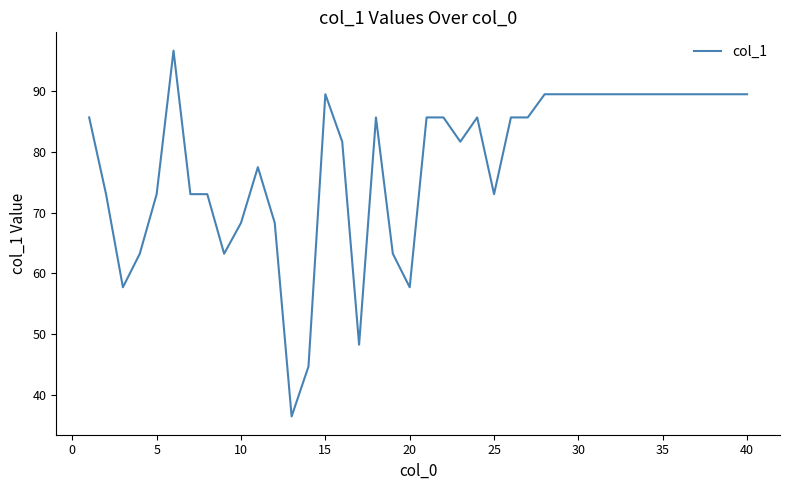

What is the greatest value displayed?

96.6